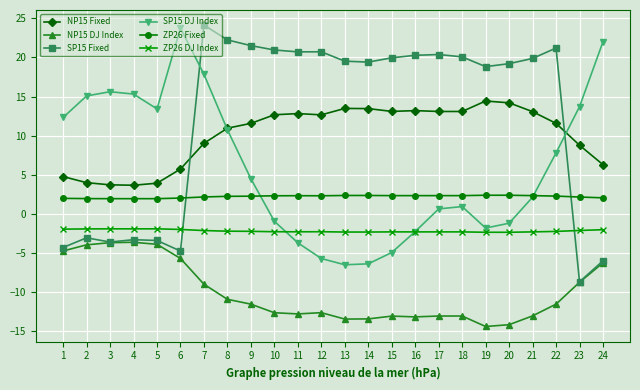

True or false: NP15 Fixed and ZP26 DJ Index cross at least once.

False